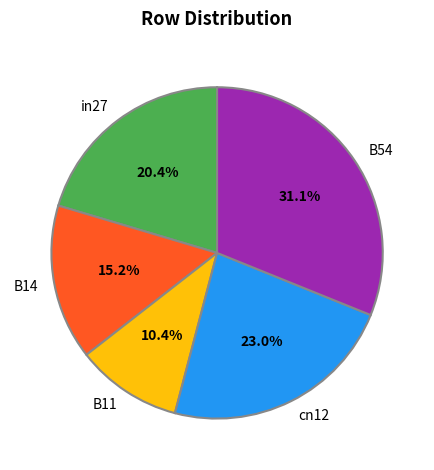

Is it true that cn12 is 23% of the pie?

True